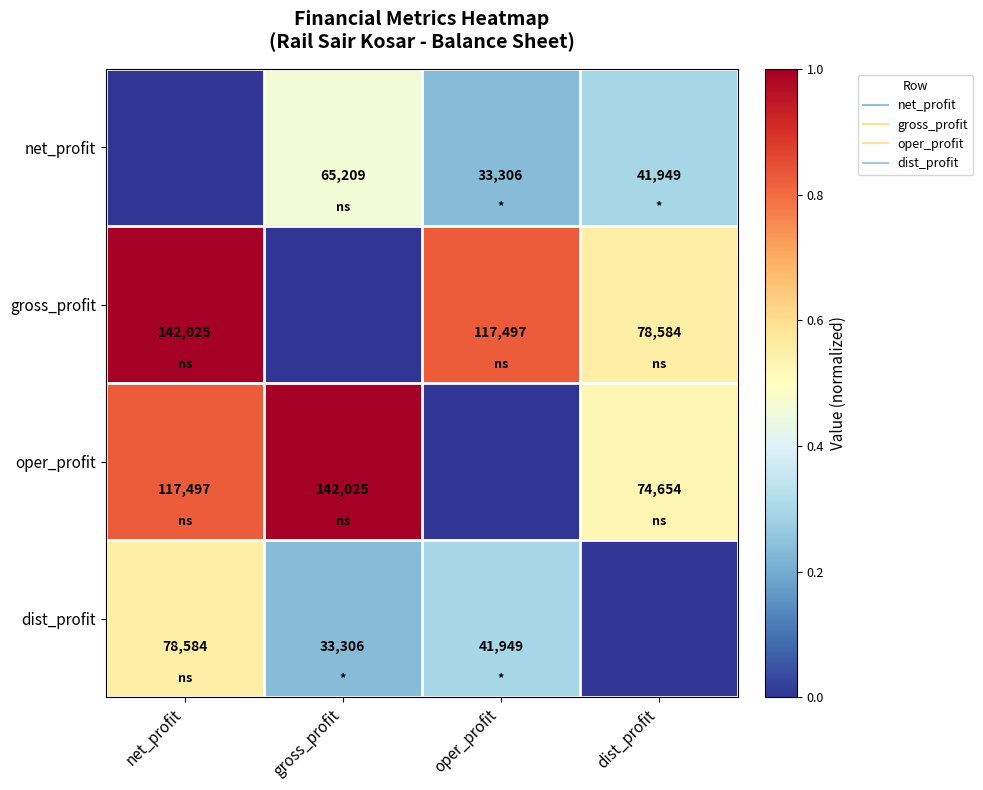

Rank the series by their maximum value, from highest to lowest.

gross_profit, oper_profit, dist_profit, net_profit